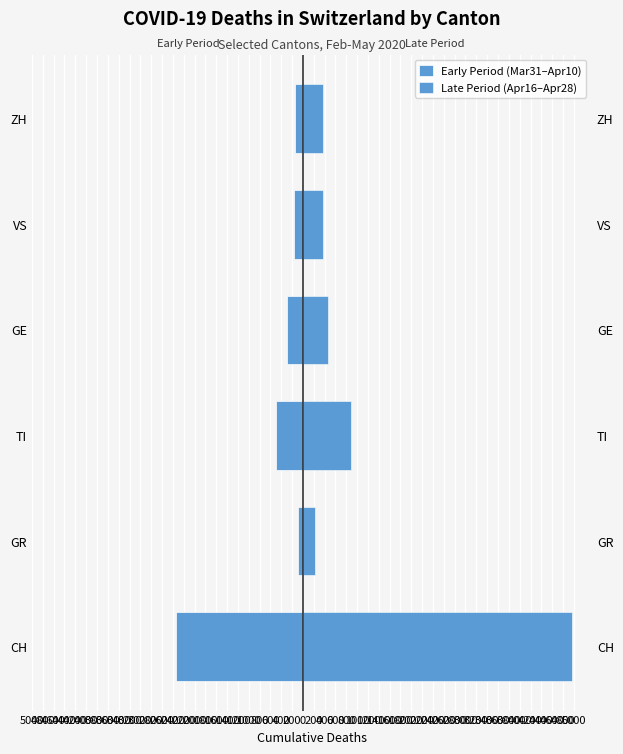

How many bars are there in total?

12